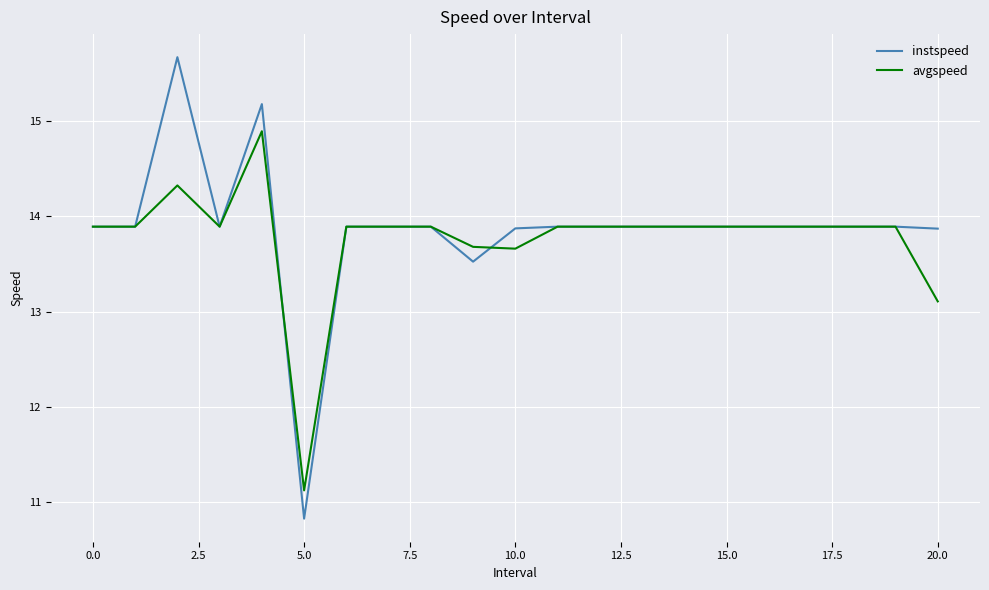

Rank the series by their average value, from lowest to highest.

avgspeed, instspeed